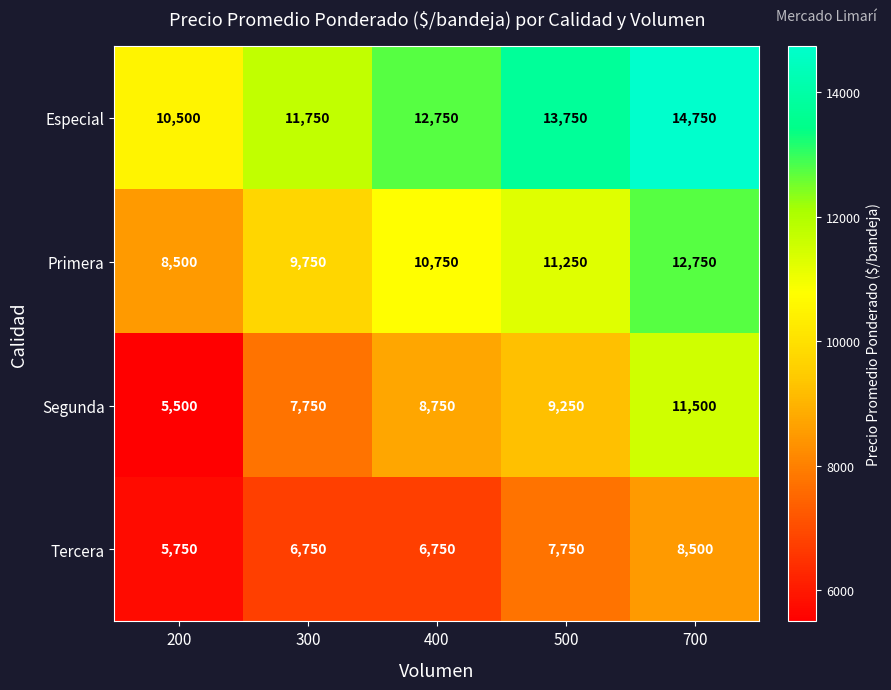

Count the Especial values in the range 11750 to 13750.

3